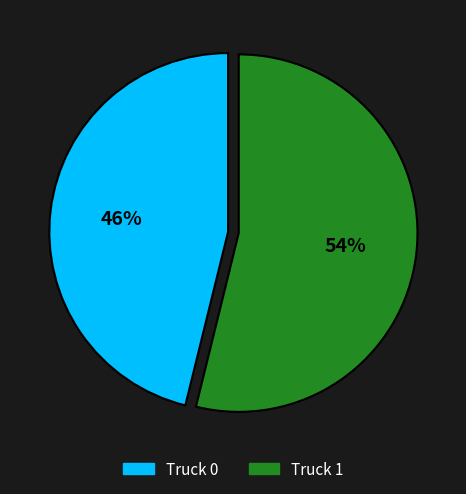

Approximately how many times larger is the value at Truck 1 compared to Truck 0?

1.2